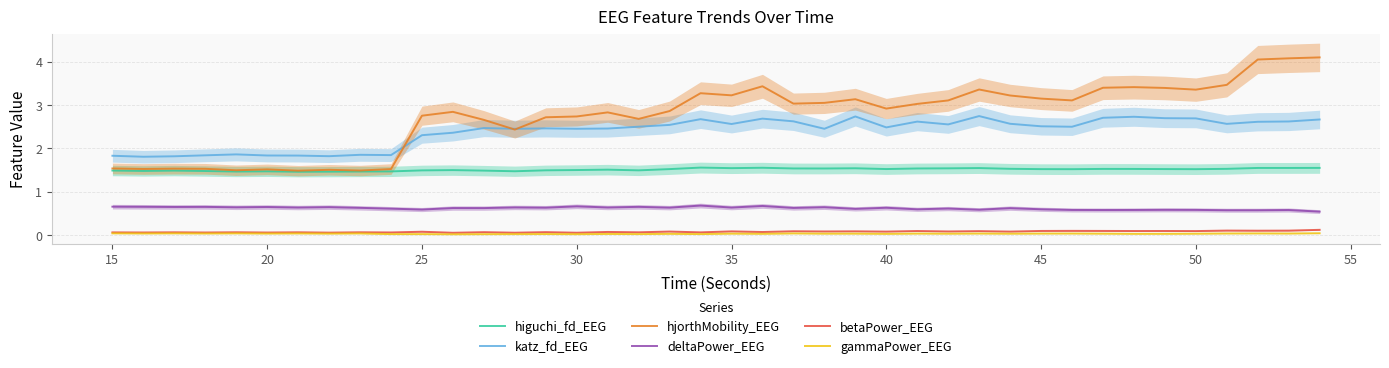

At how many categories does at least one series exceed 2?

30